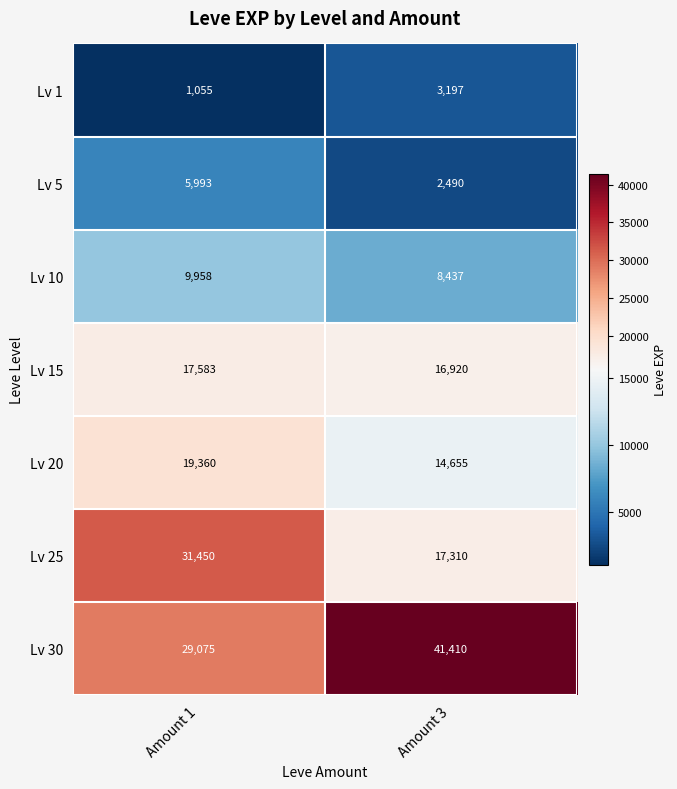

Between Amount 1 and Amount 3, which series saw the biggest shift?

Lv 25